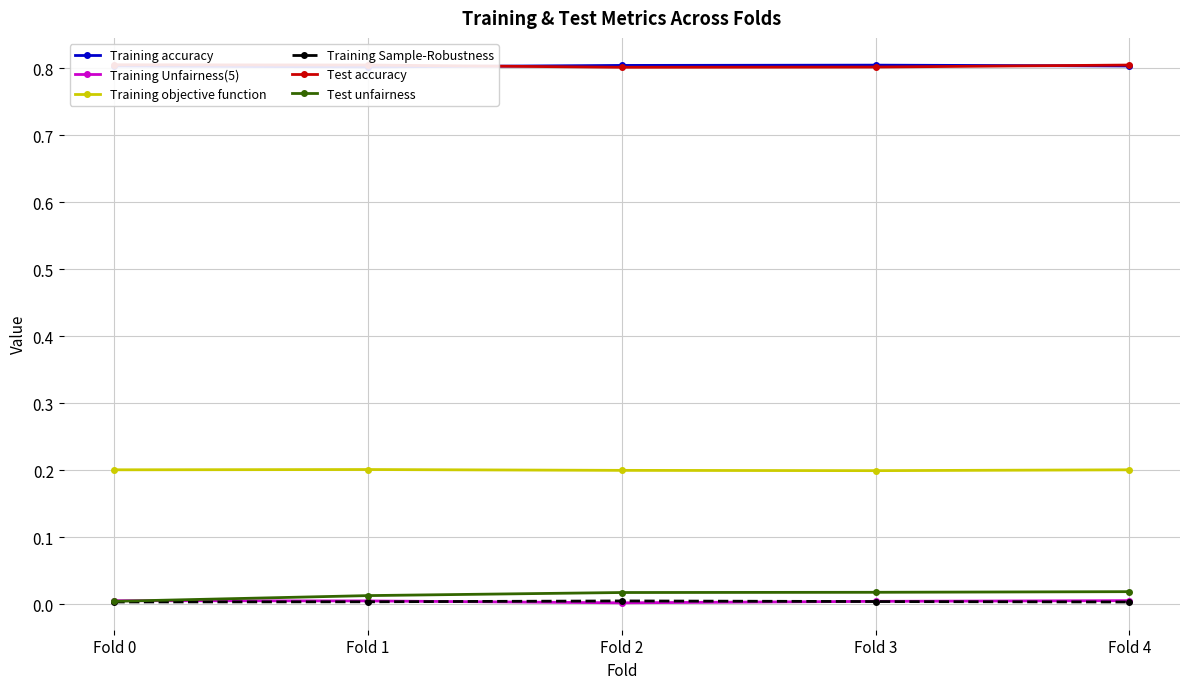

Which series has the largest range (max minus min)?

Test unfairness